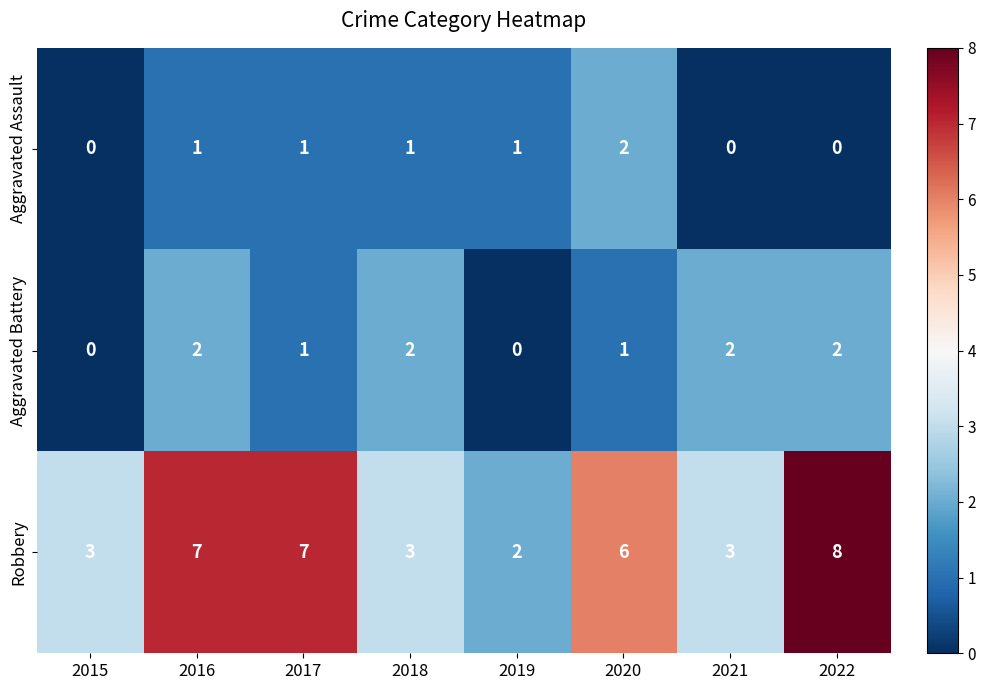

What is the sum of the Aggravated Battery values at 2022 and 2018?

4